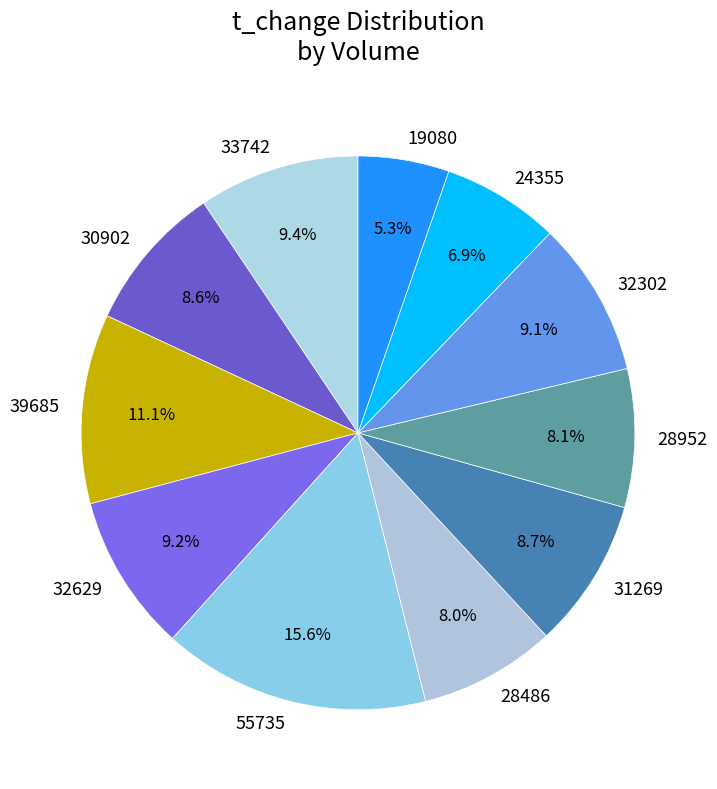

Approximately how many times larger is the value at 28486 compared to 55735?

0.5